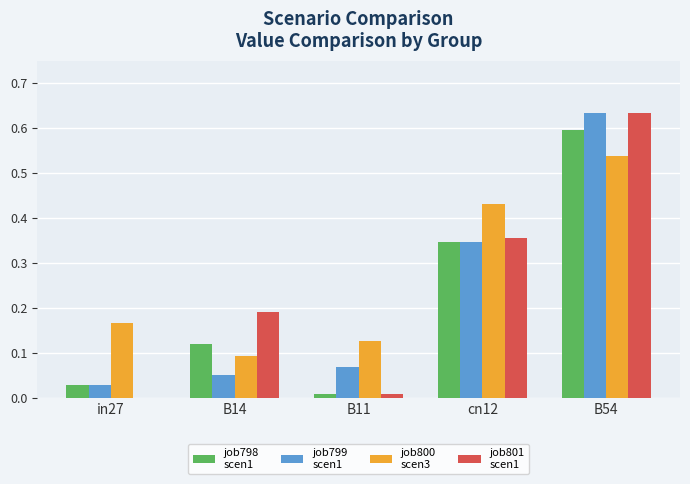

At which category is the sum across all series the highest?

B54